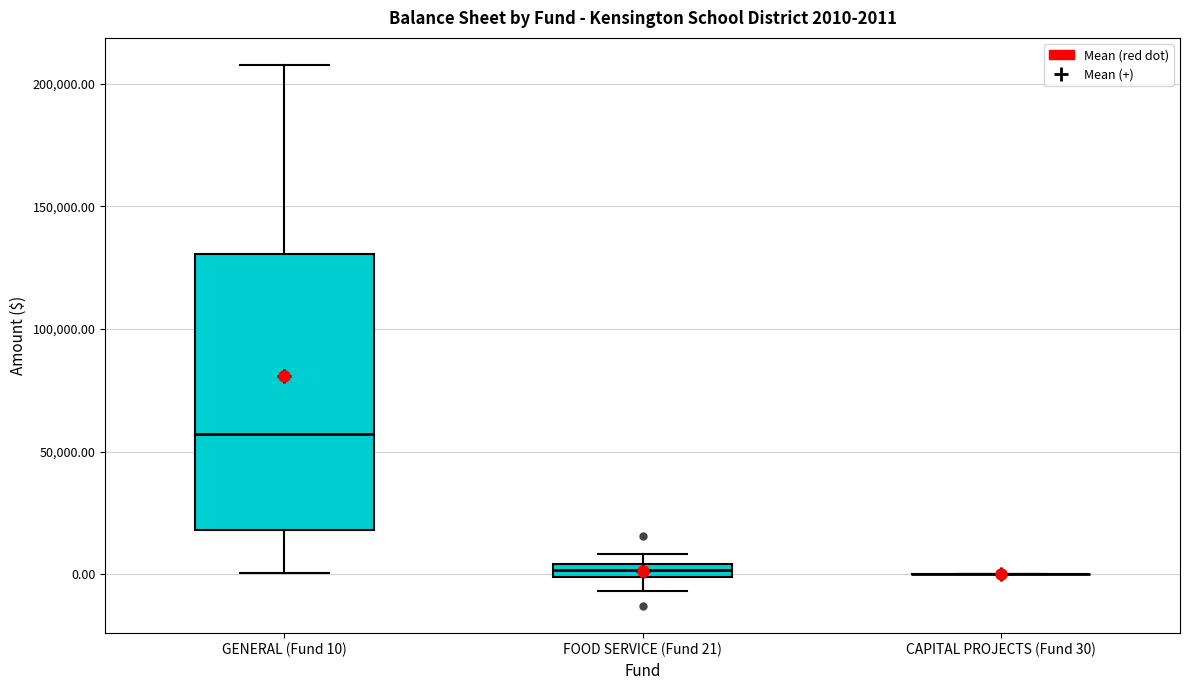

Which box is the tallest, from its lower edge to its upper edge?

GENERAL (Fund 10)